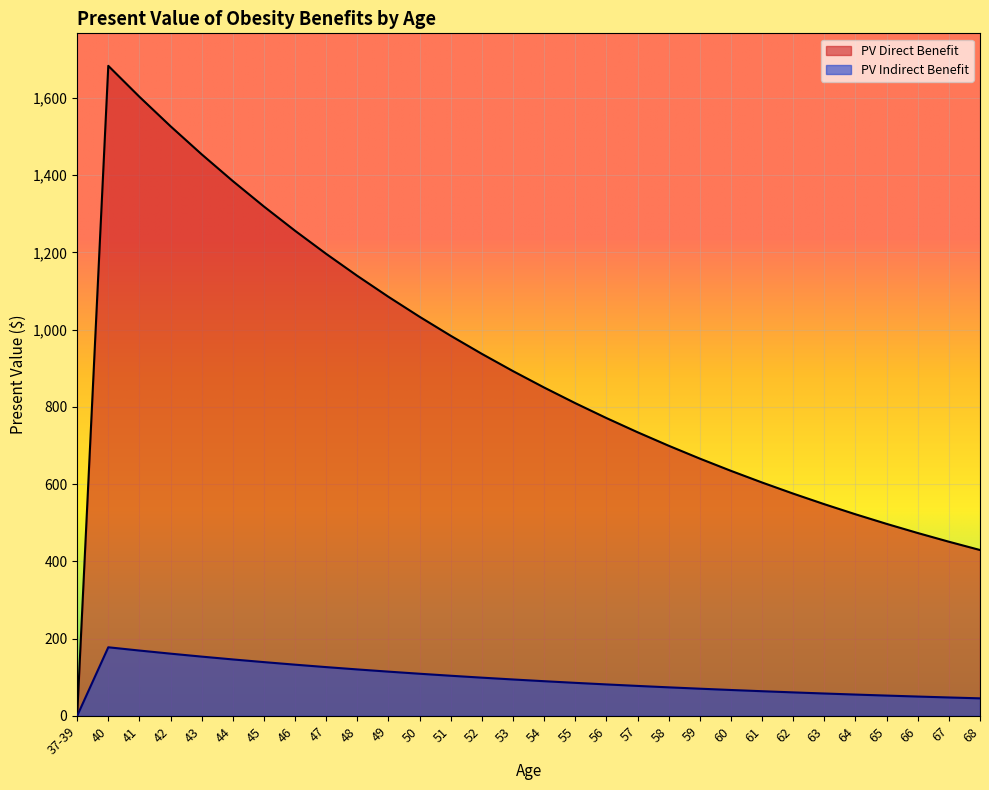

Which series has the largest total across all categories?

PV Direct Benefit